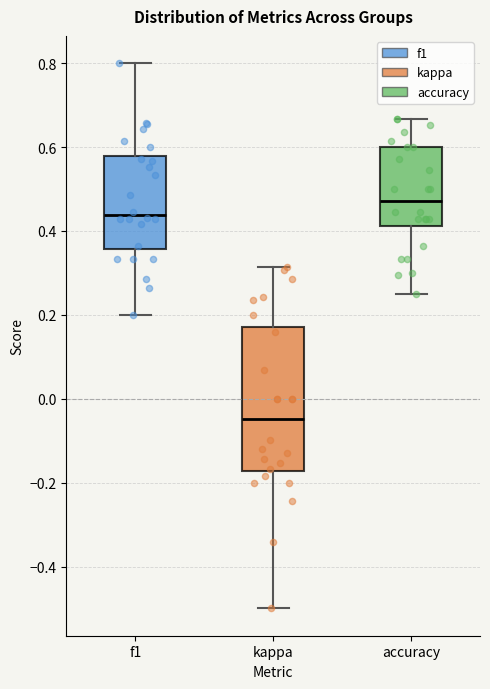

Which box has the highest median line?

accuracy